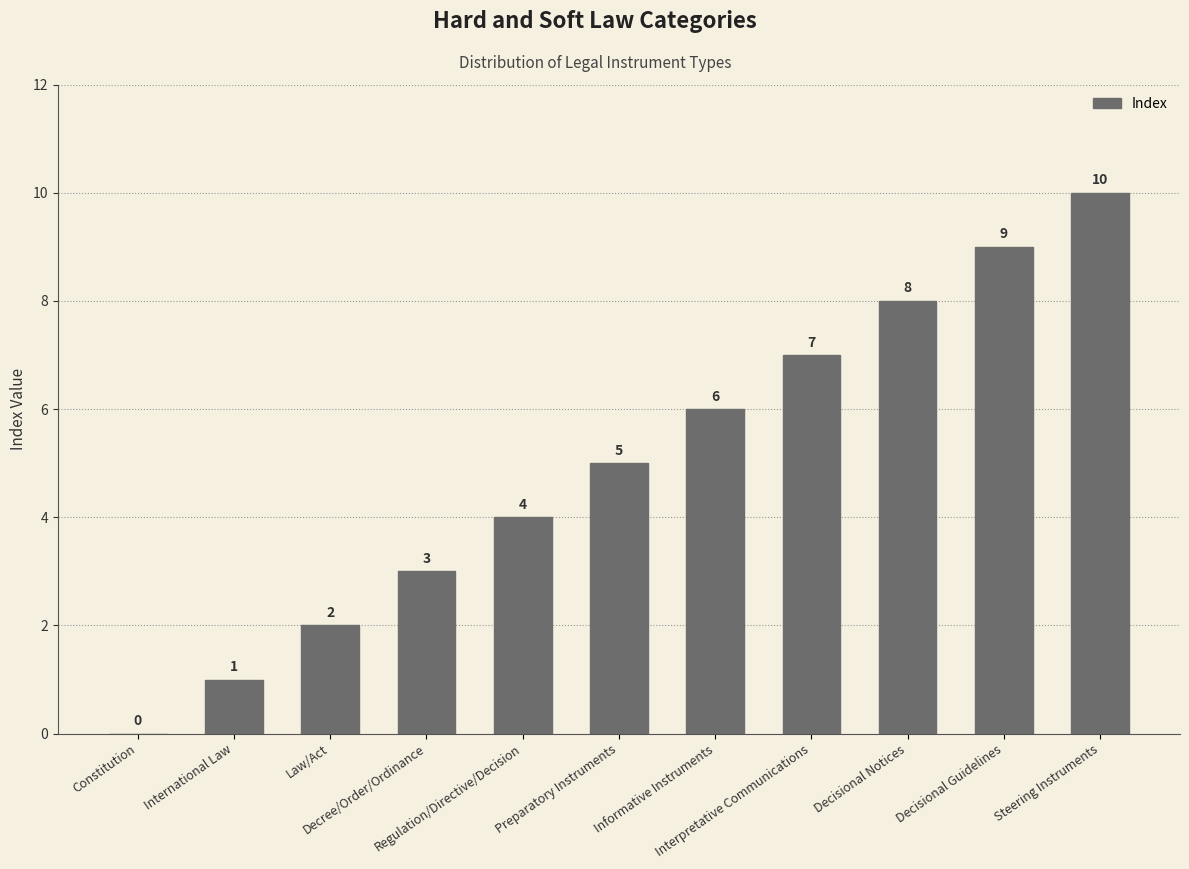

Is it true that the value at Interpretative Communications is 12?

False